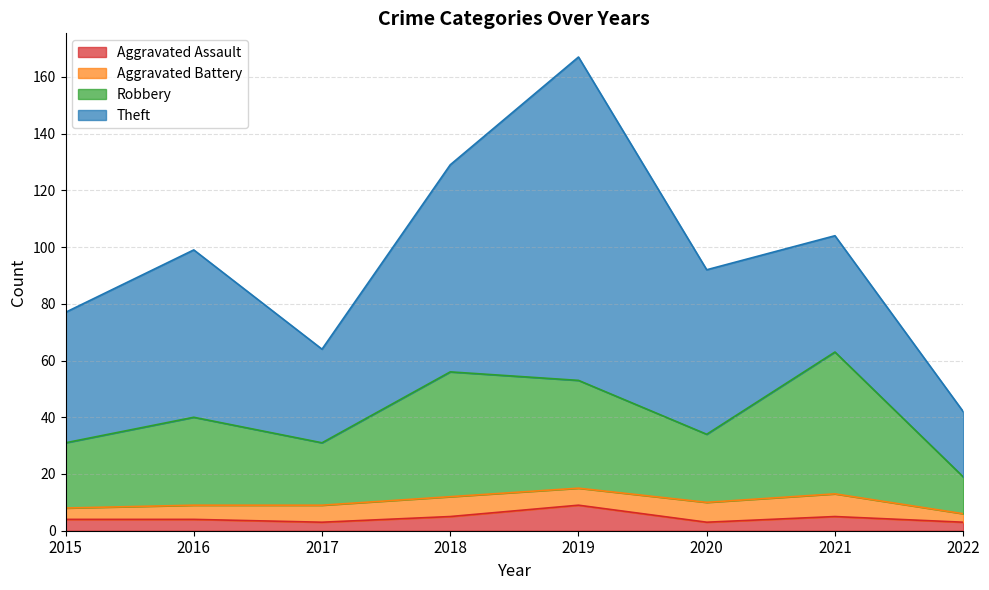

Is it true that Robbery equals 13 at 2018?

False